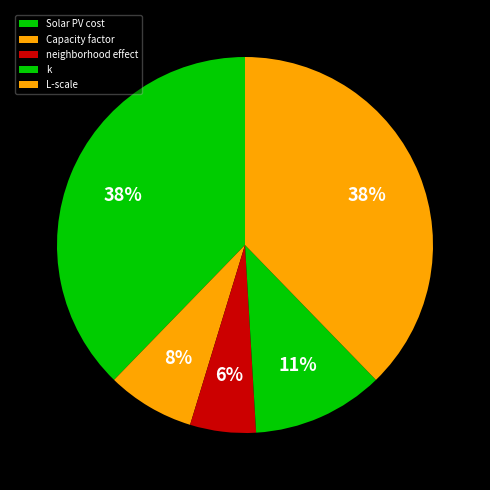

Does Capacity factor account for over 50% of the chart?

No